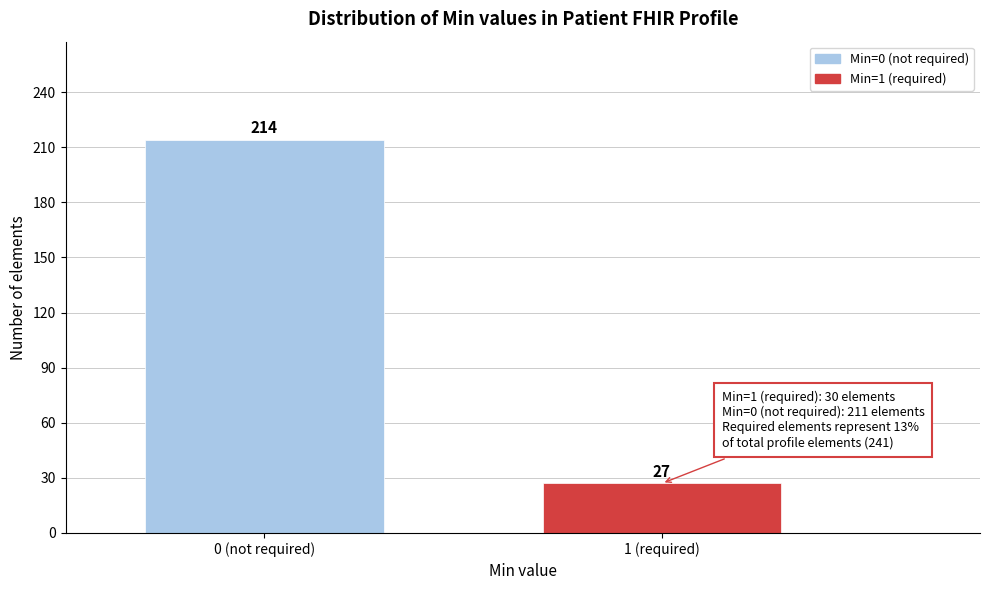

Reading left to right, what are all the values shown in this chart?

0 (not required)=214	1 (required)=27